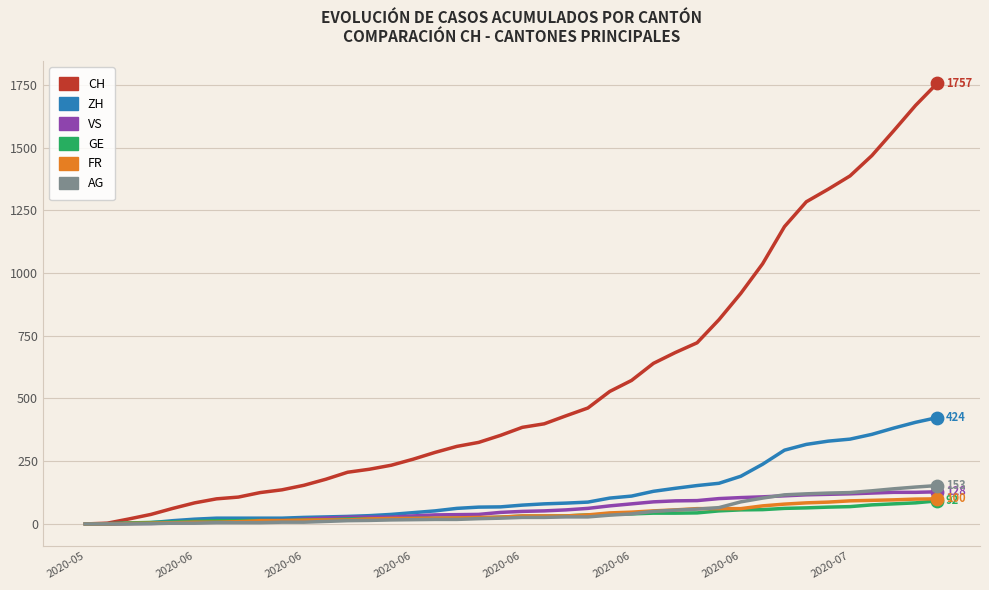

What are all the series names shown in the legend?

CH, ZH, VS, GE, FR, AG